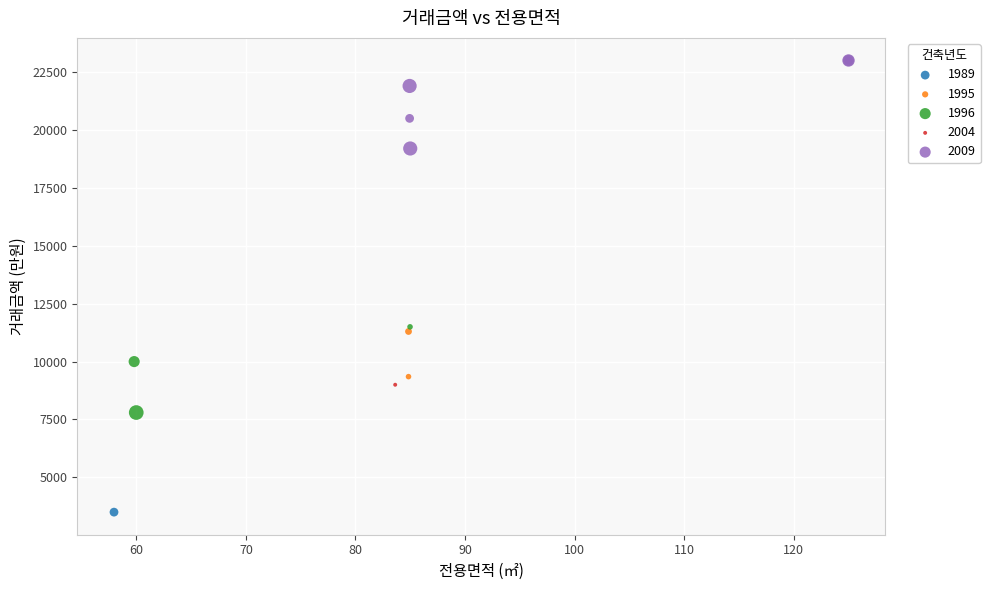

What are all the series names shown in the legend?

1989, 1995, 1996, 2004, 2009